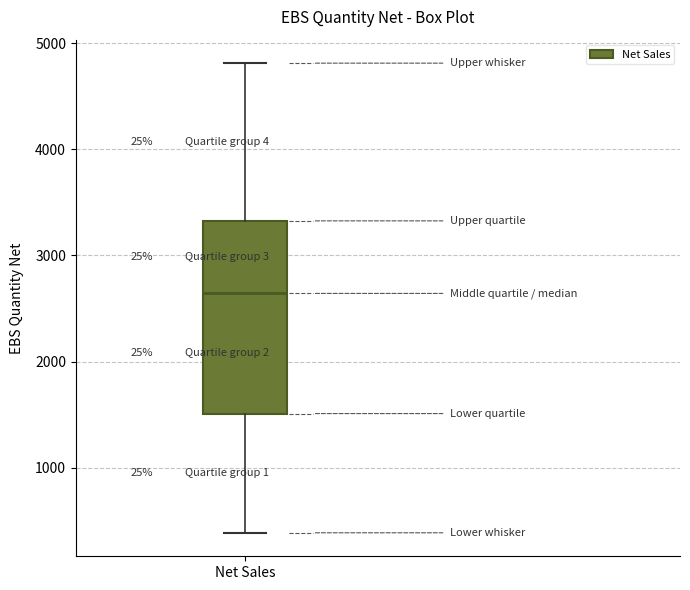

Where is the upper edge of the box for Net Sales on the y-axis? The values are not printed on the chart, so give them approximately, as read against the axis.

3300